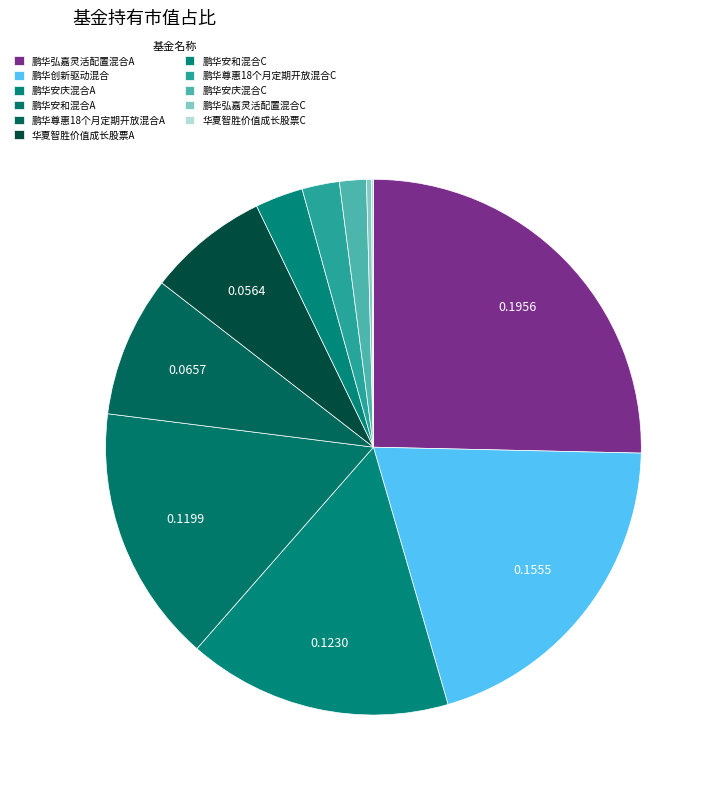

What is the largest slice in the pie chart?

鹏华弘嘉灵活配置混合A